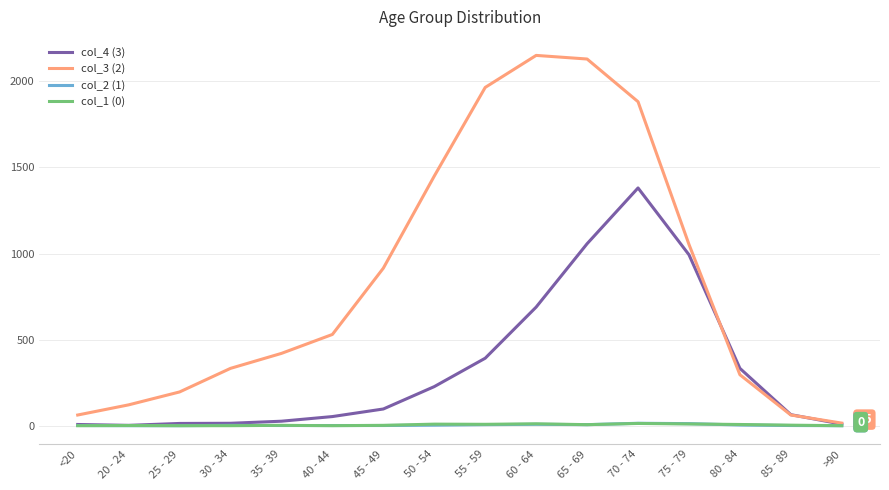

How many lines are shown in the chart?

4